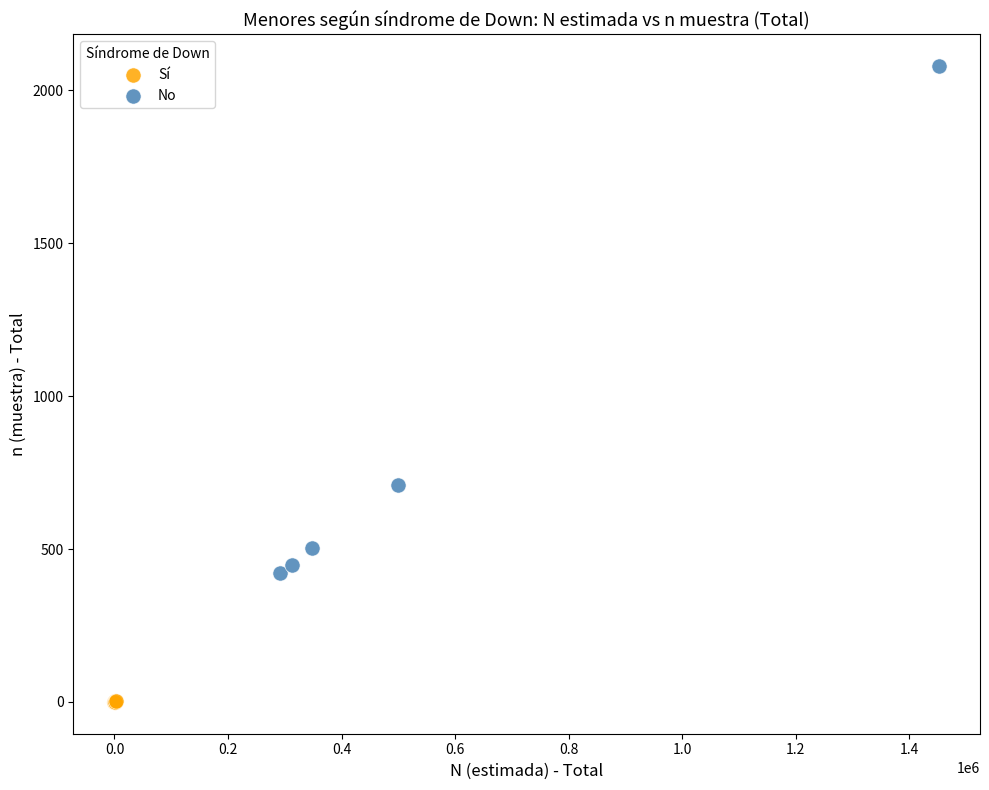

Which series contains the lowest Y value?

Sí